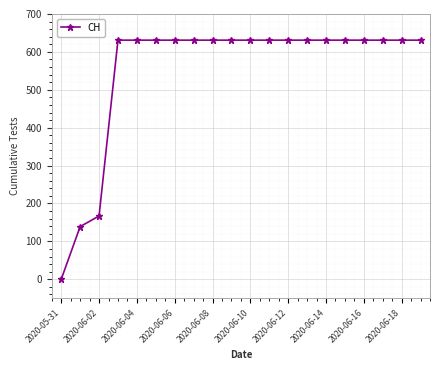

What is the value of the 11th point from the left?

631